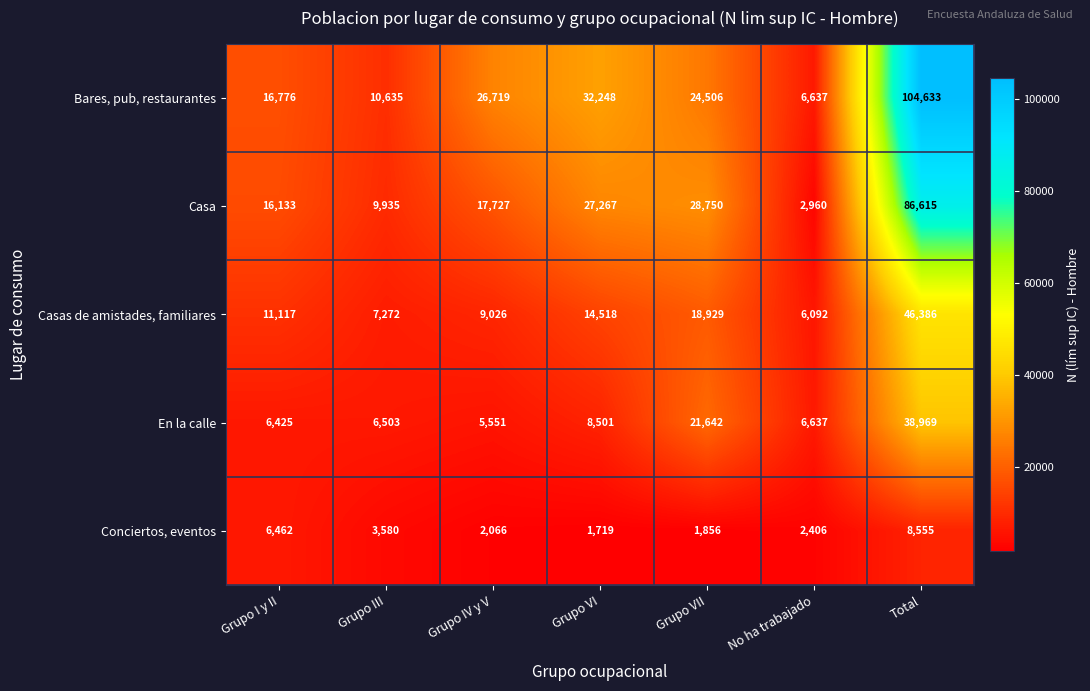

What is the sum of all Bares, pub, restaurantes values?

222154